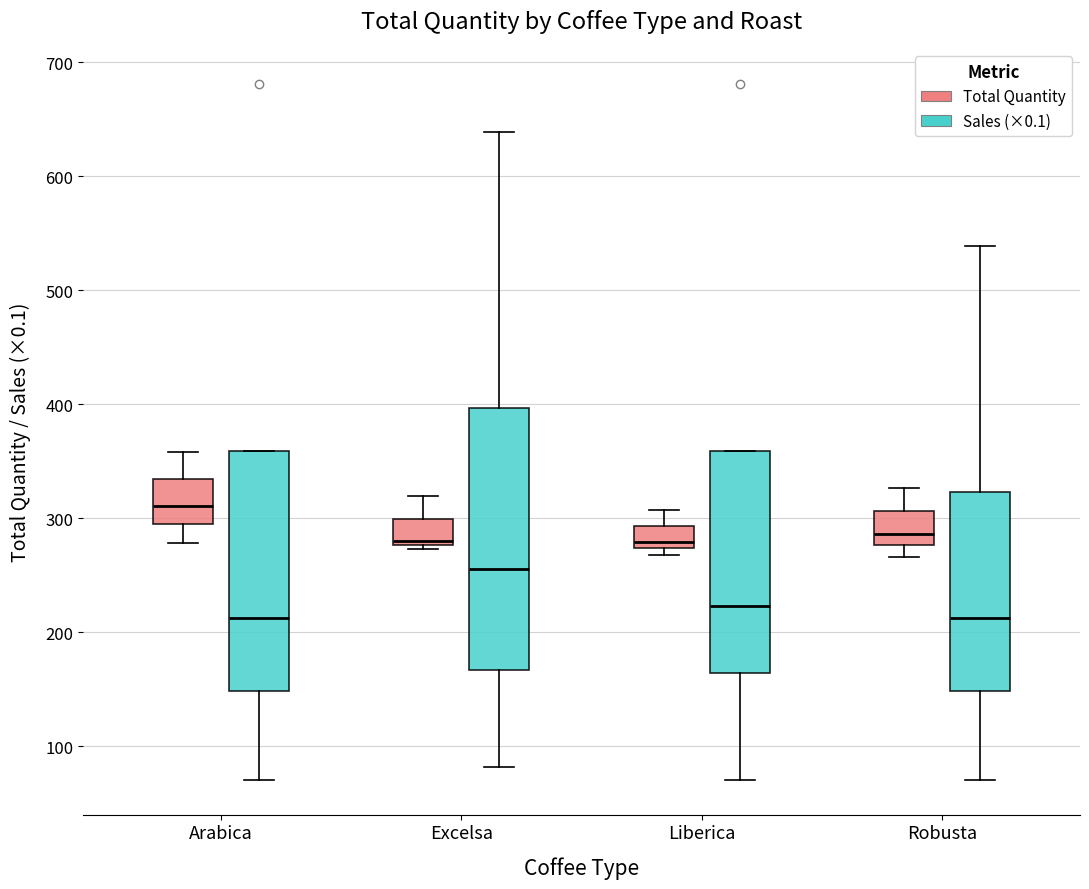

Reading left to right, transcribe this box plot: for each box, give where its median line is, the range the box spans, and where its two whiskers end, as read against the y-axis. The values are not printed on the chart, so give them approximately, as read against the axis.

Arabica (Total Quantity): median 310, box 290 to 330, whiskers 280 to 360
Arabica (Sales (×0.1)): median 210, box 150 to 360, whiskers 70 to 360
Excelsa (Total Quantity): median 280 (just above the box's lower edge), box 280 to 300, whiskers 270 to 320
Excelsa (Sales (×0.1)): median 260, box 170 to 400, whiskers 80 to 640
Liberica (Total Quantity): median 280, box 270 to 290, whiskers 270 (just below the box's lower edge) to 310
Liberica (Sales (×0.1)): median 220, box 160 to 360, whiskers 70 to 360
Robusta (Total Quantity): median 290, box 280 to 310, whiskers 270 to 330
Robusta (Sales (×0.1)): median 210, box 150 to 320, whiskers 70 to 540